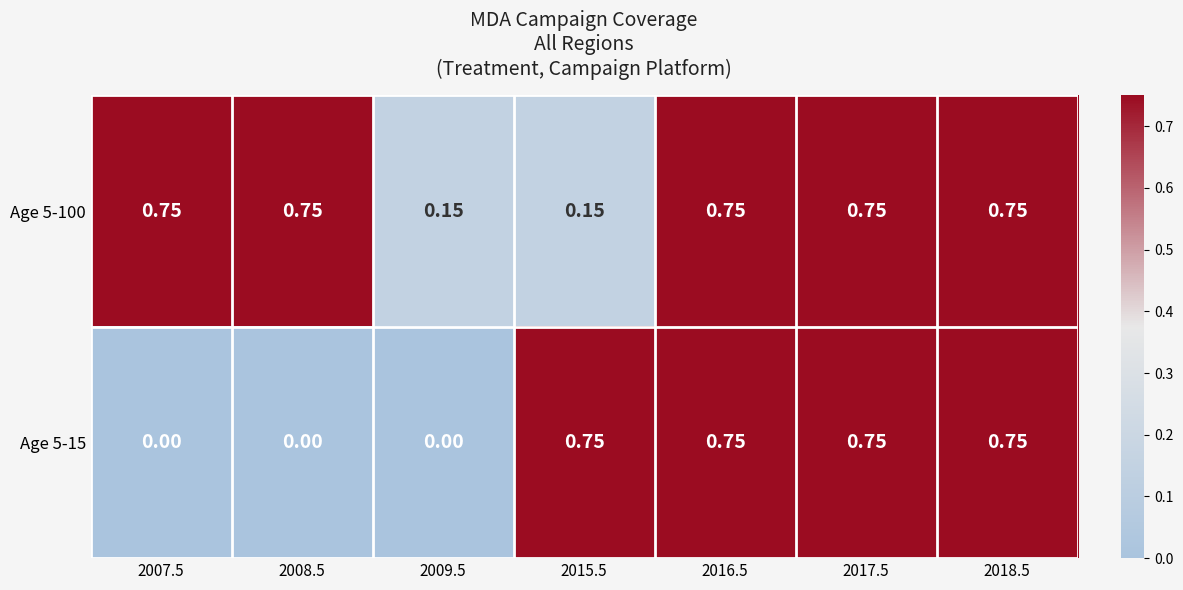

How many series are shown in this chart?

2